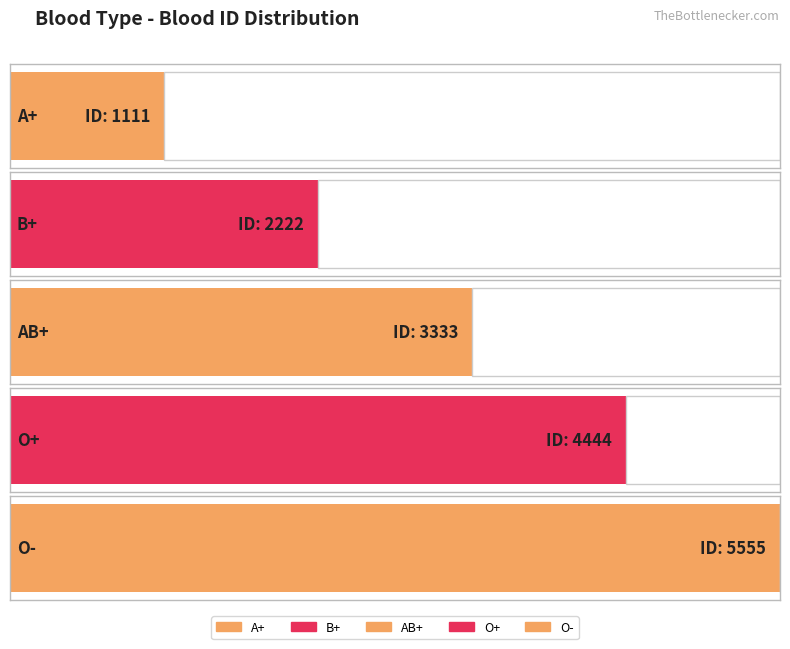

Approximately how many times larger is the value at B+ compared to O-?

0.4